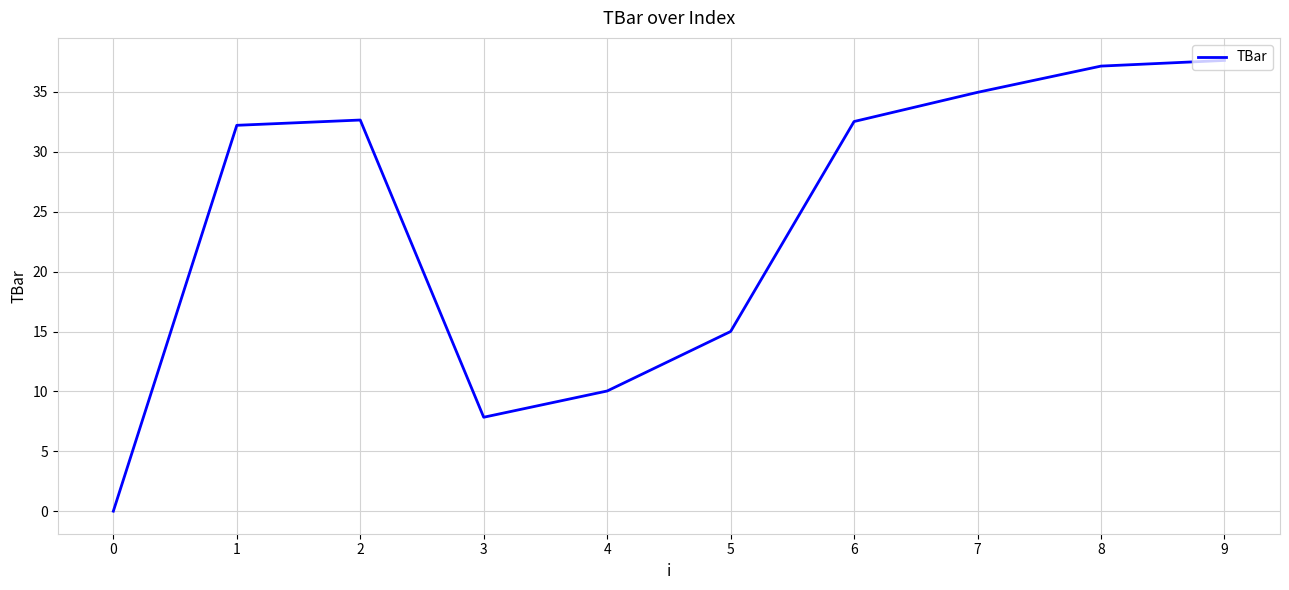

True or false: the data has more than 0 interior local peaks.

True